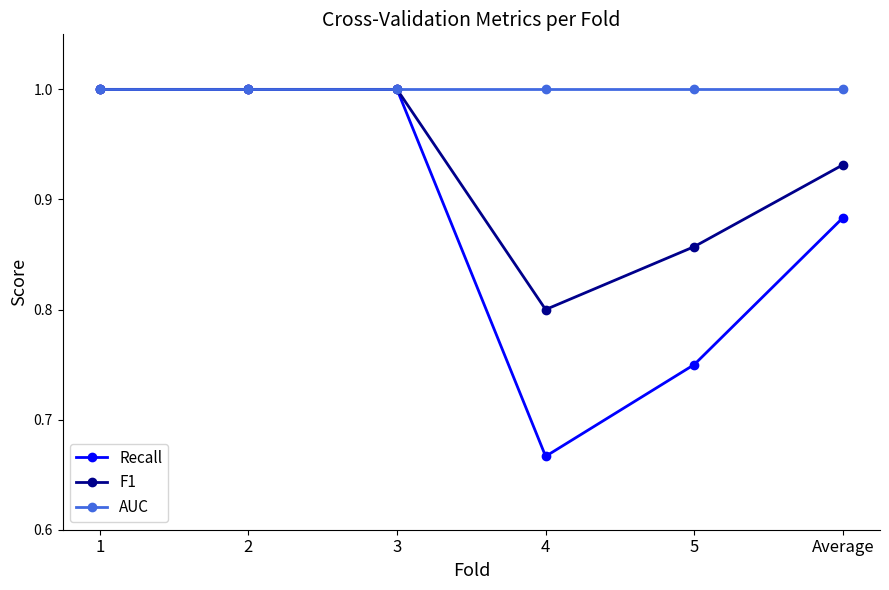

The F1 series shows 0.8 at 4. True or false?

True